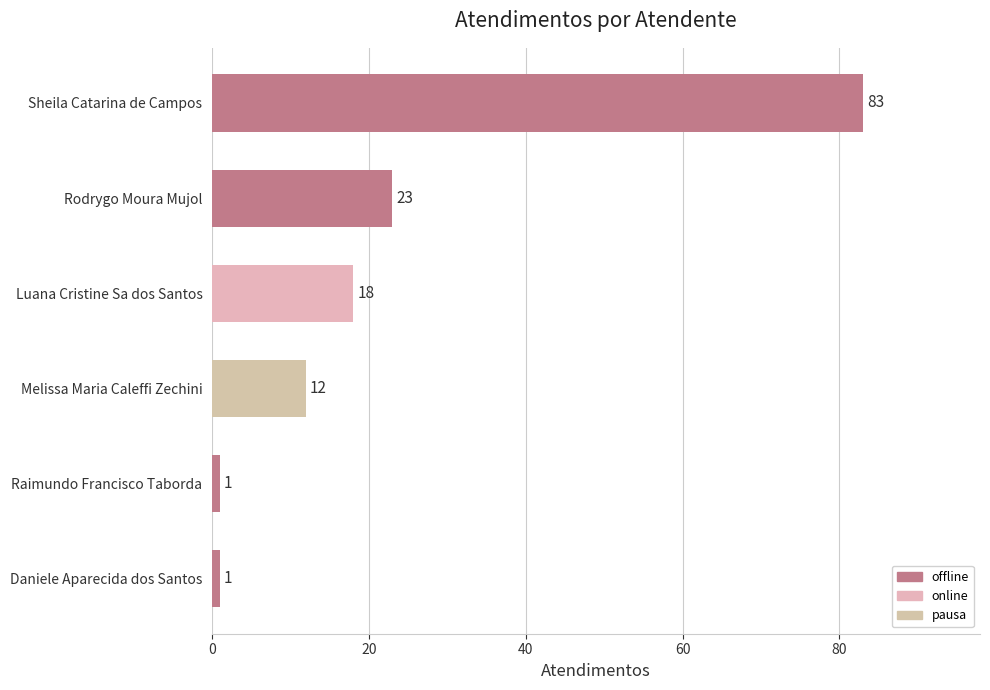

What is the greatest value displayed?

83